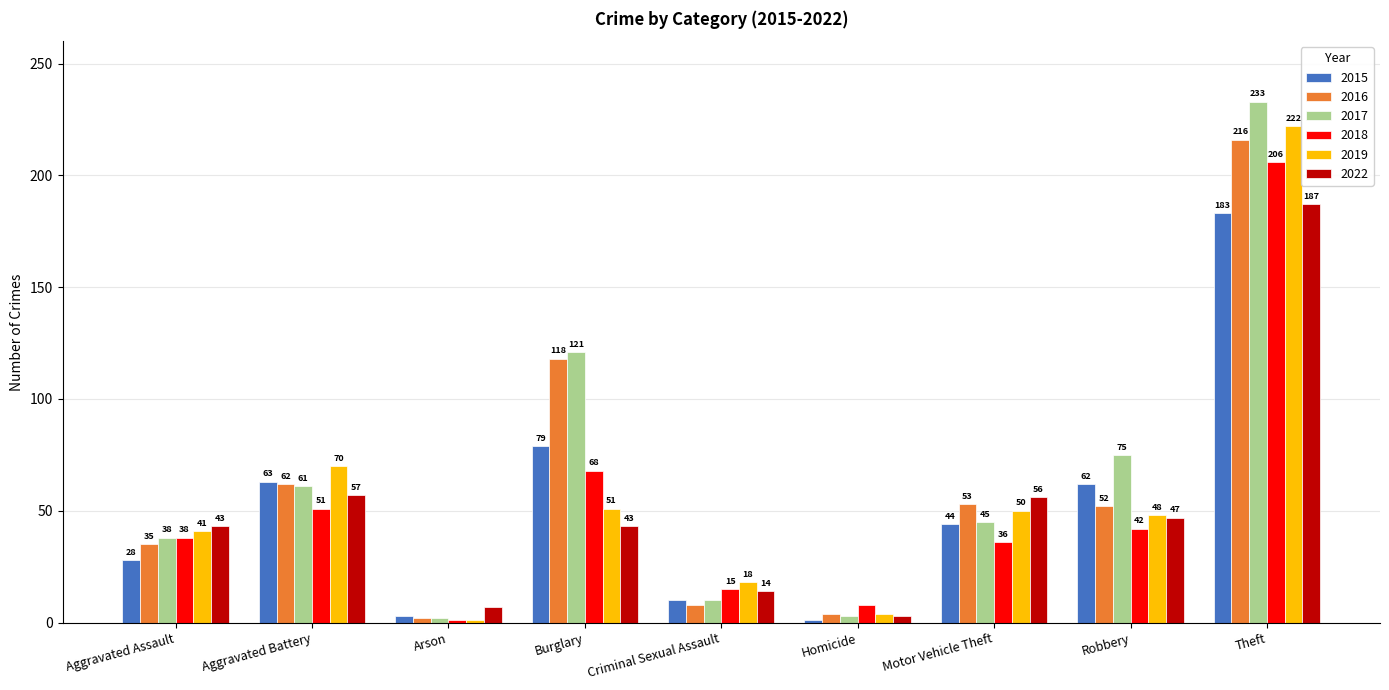

Rank the series by their maximum value, from highest to lowest.

2017, 2019, 2016, 2018, 2022, 2015